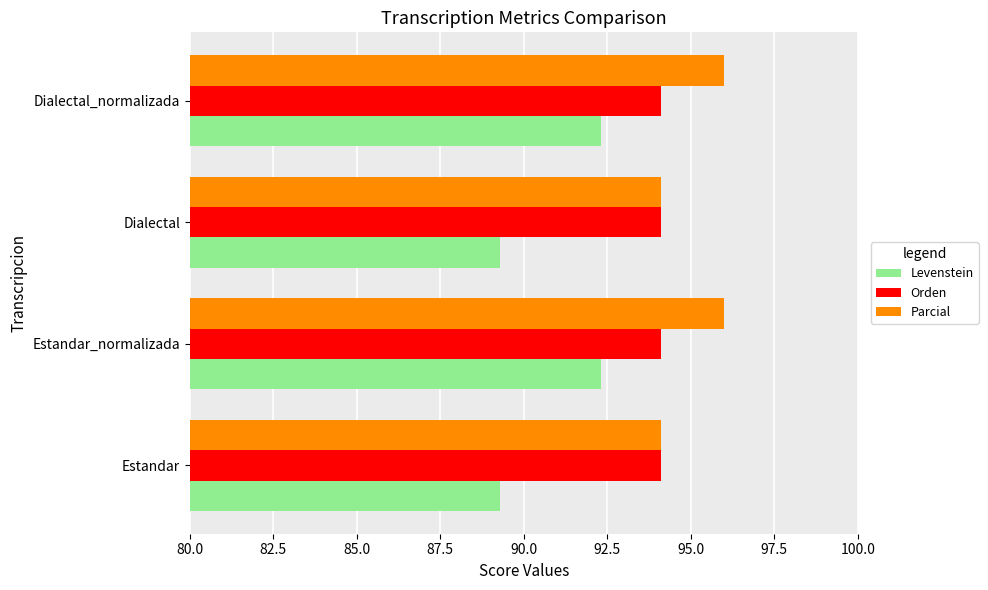

Which series has the largest total across all categories?

Parcial